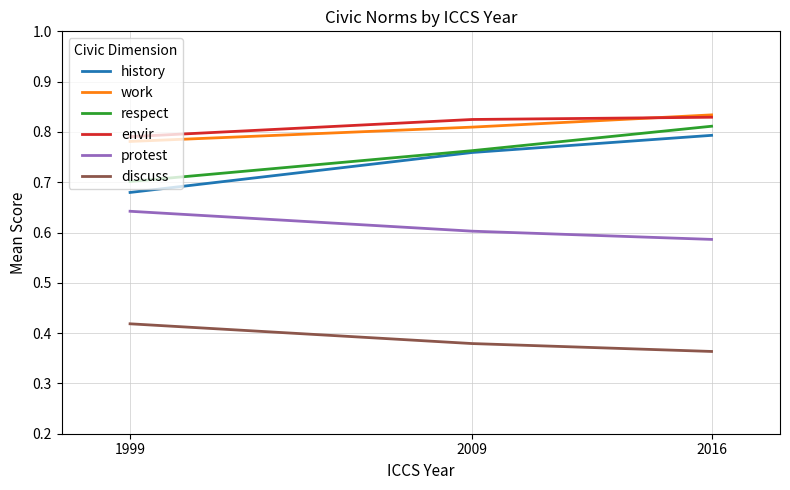

Which series changed the most between 2009 and 2016?

respect